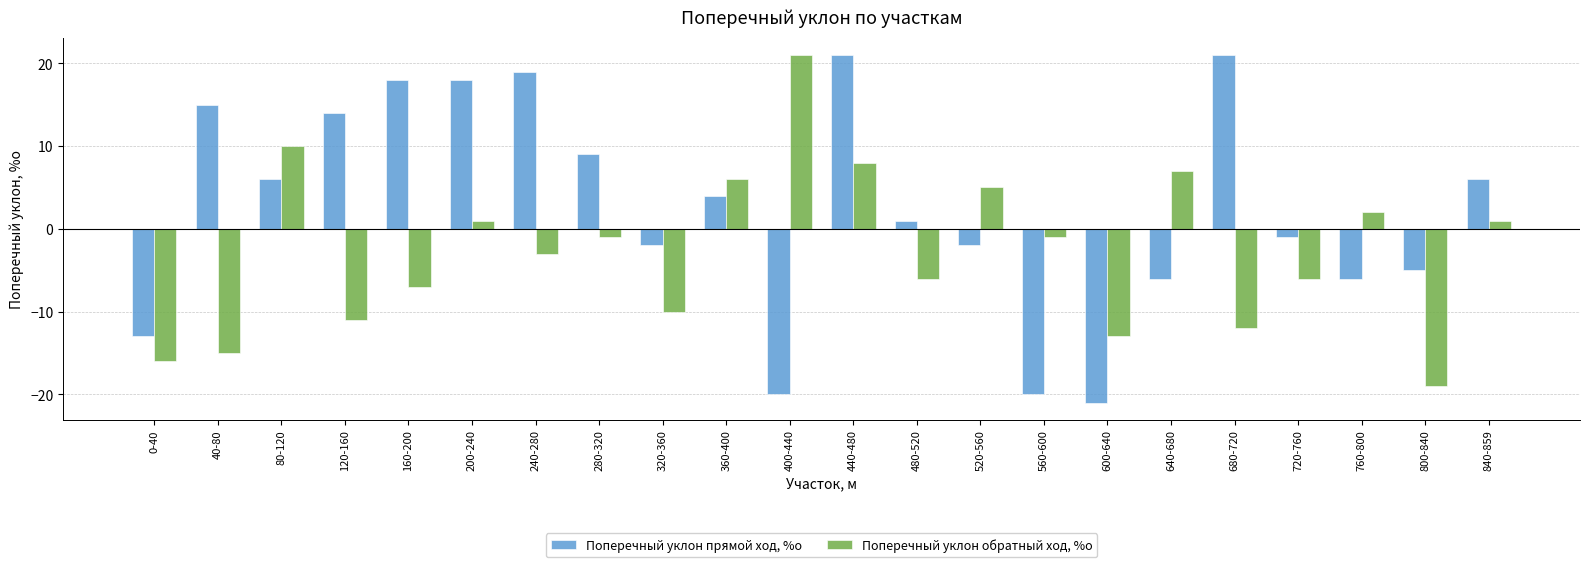

How many positive values does the Поперечный уклон обратный ход, %о series have?

9